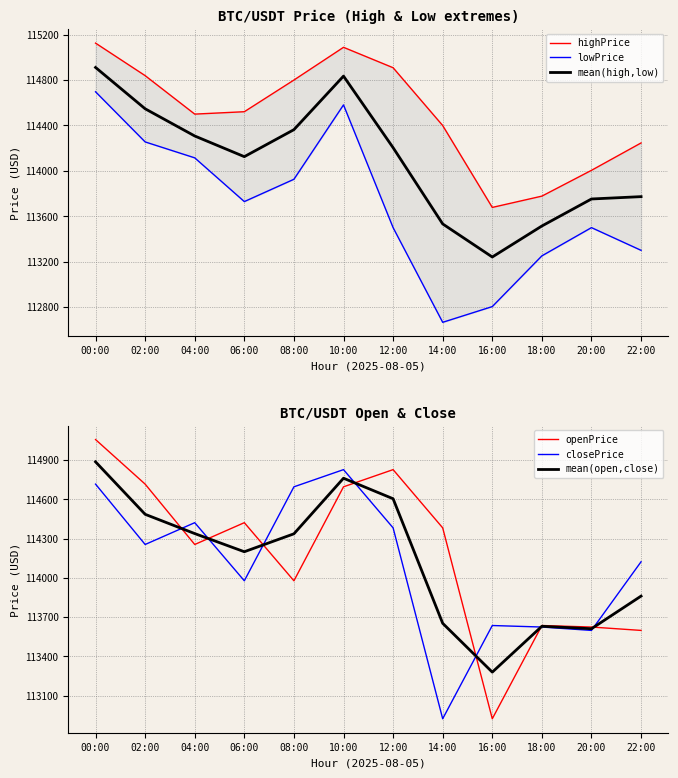

What is the maximum value for openPrice?

115056.3